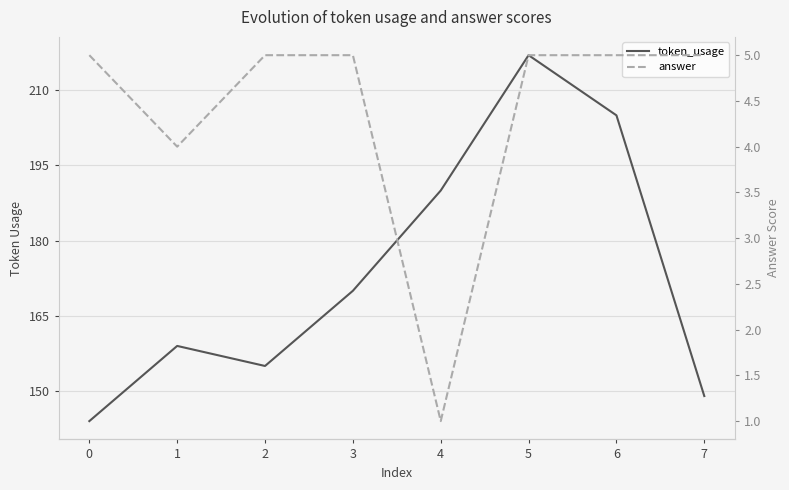

Between 5 and 1, which is larger?

5